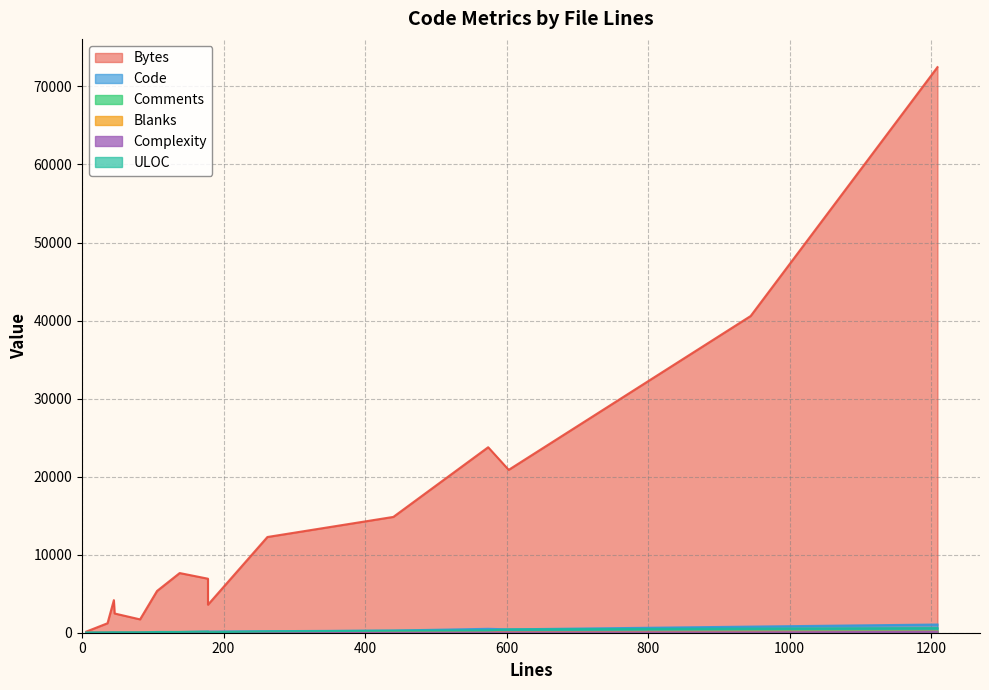

What is the difference between the maximum and minimum values in the Bytes series?

72325